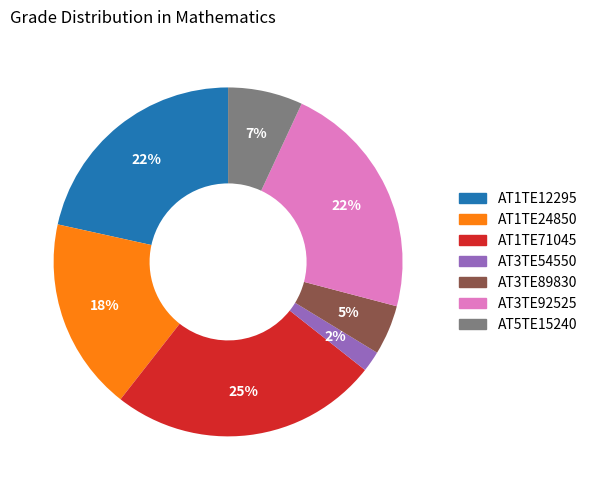

To the nearest percent, what is the difference between the largest and smallest slice percentages?

23%